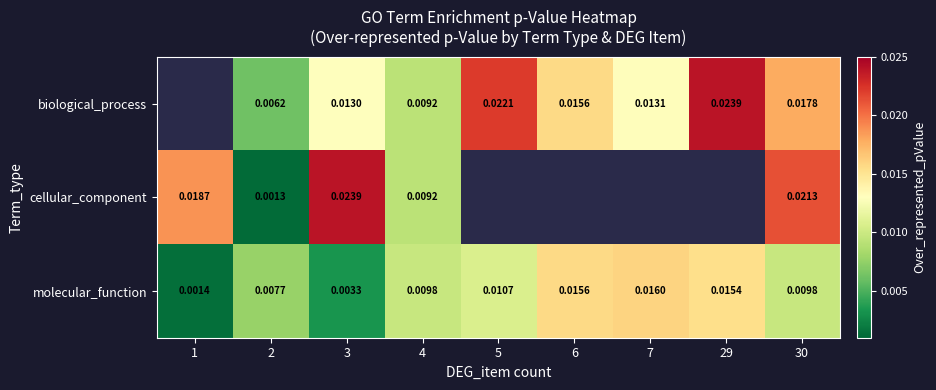

Is the value of cellular_component at 2 greater than the value of biological_process at 30?

No